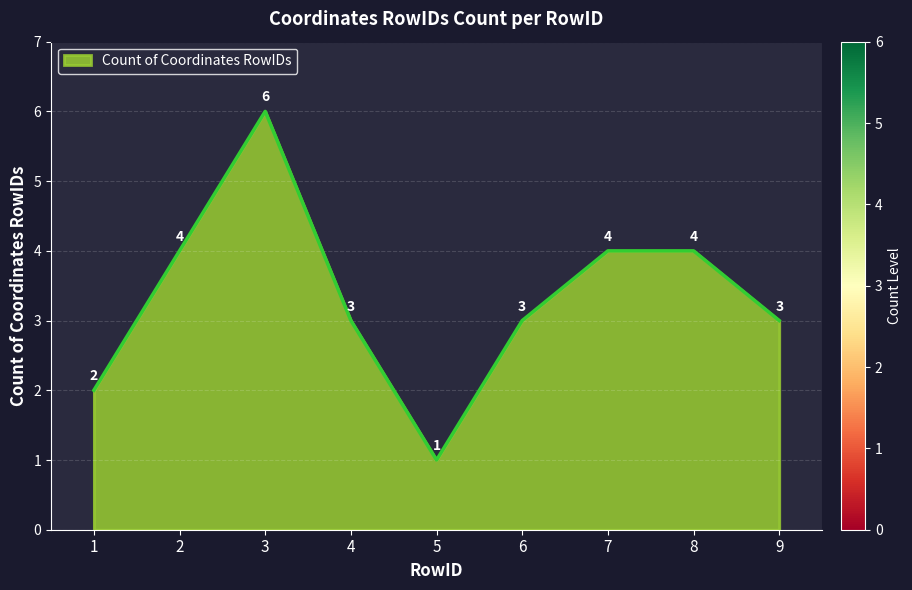

Read the value at 2.

4